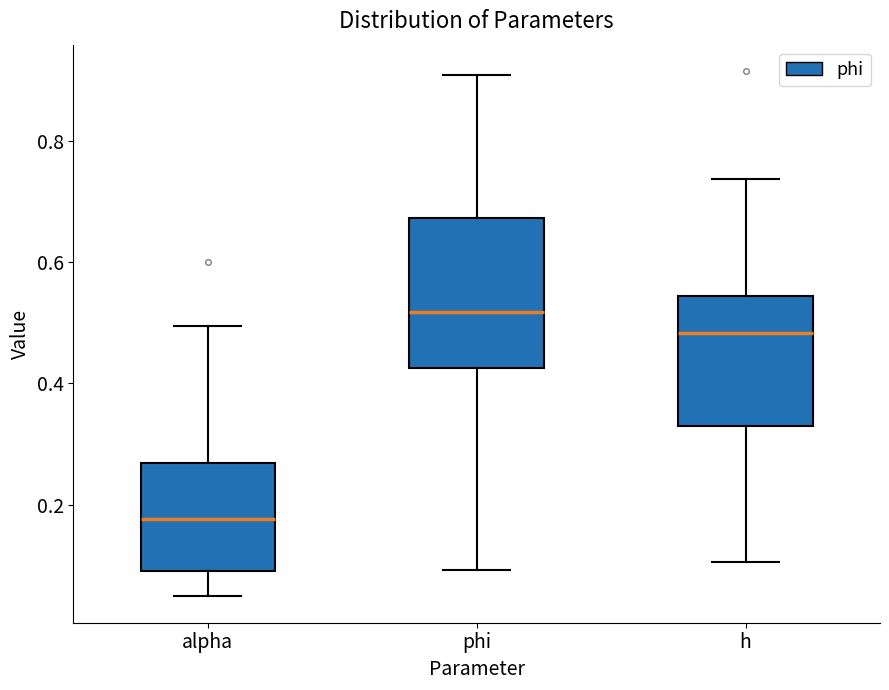

Reading left to right, read every box against the y-axis: the position of its median line, the range the box covers, and the ends of its whiskers. The values are not printed on the chart, so give them approximately, as read against the axis.

alpha: median 0.18, box 0.10 to 0.26, whiskers 0.04 to 0.50
phi: median 0.52, box 0.42 to 0.68, whiskers 0.10 to 0.90
h: median 0.48, box 0.32 to 0.54, whiskers 0.10 to 0.74